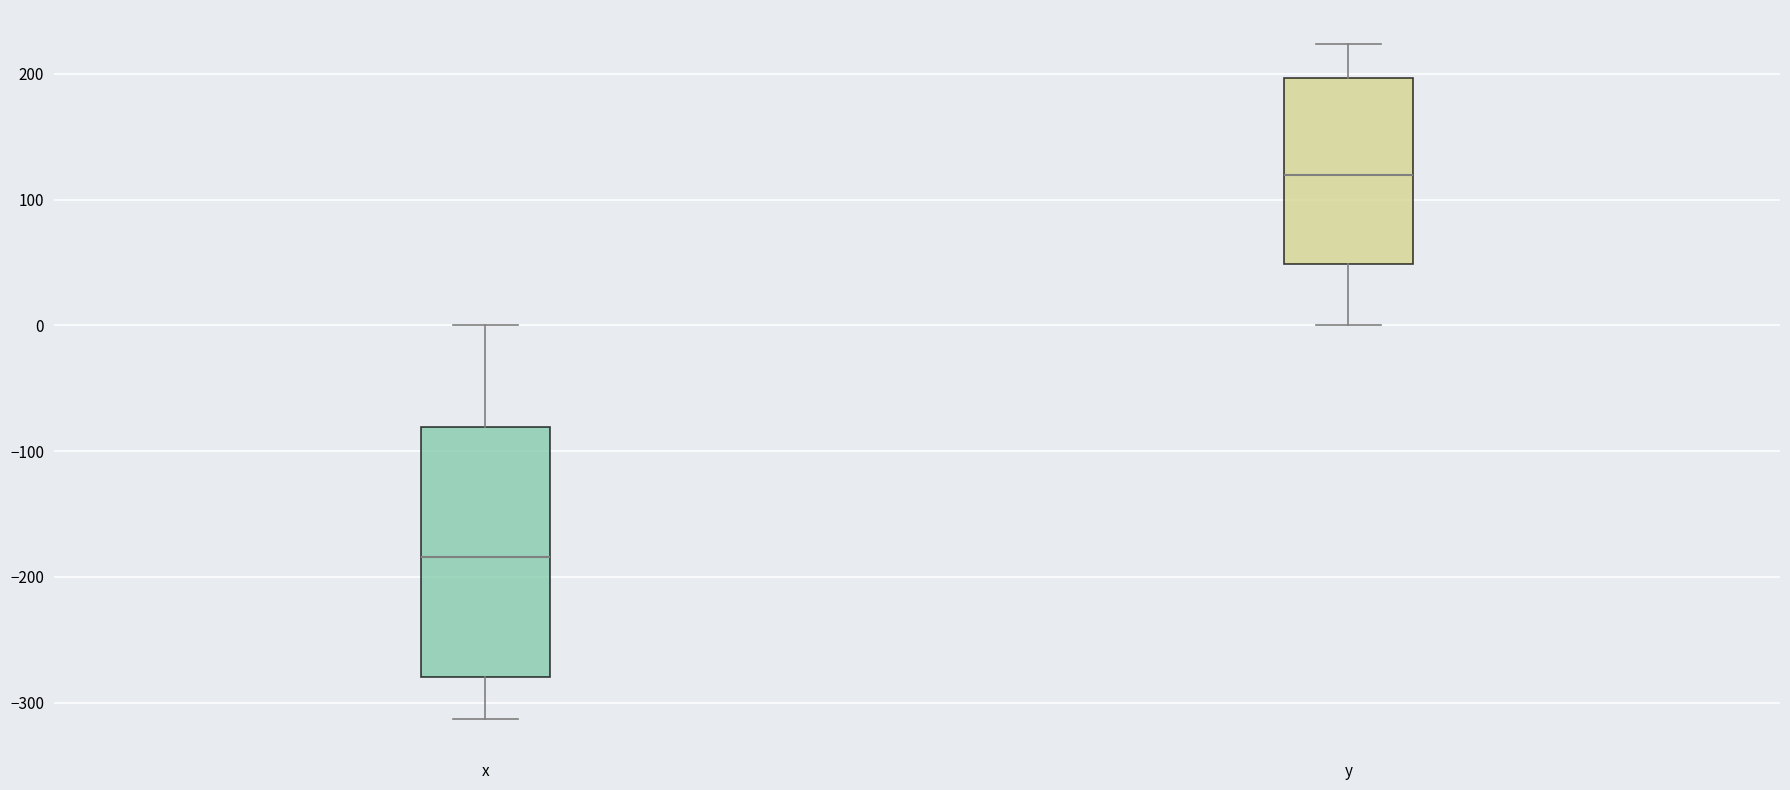

Which box has the lowest median line?

x